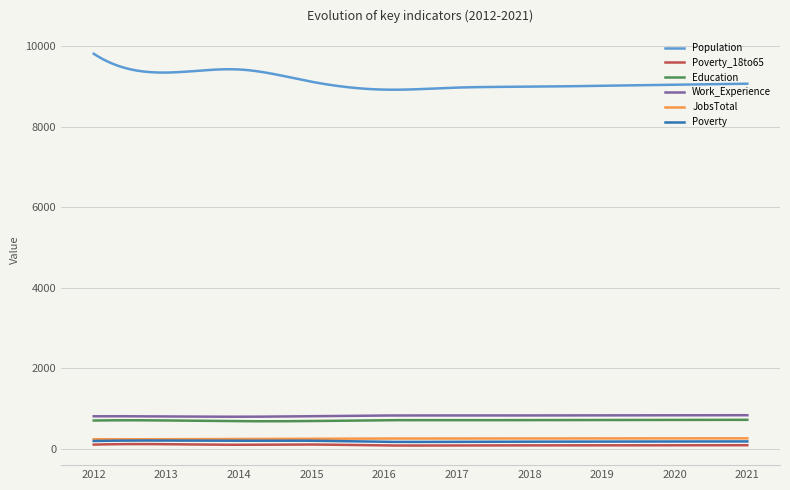

Which series has the largest range (max minus min)?

Population